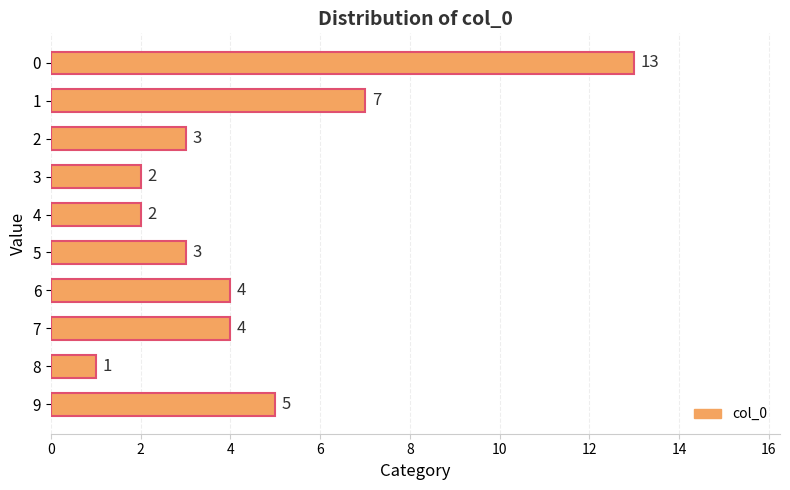

What is the change in value from 2 to 7?

+1